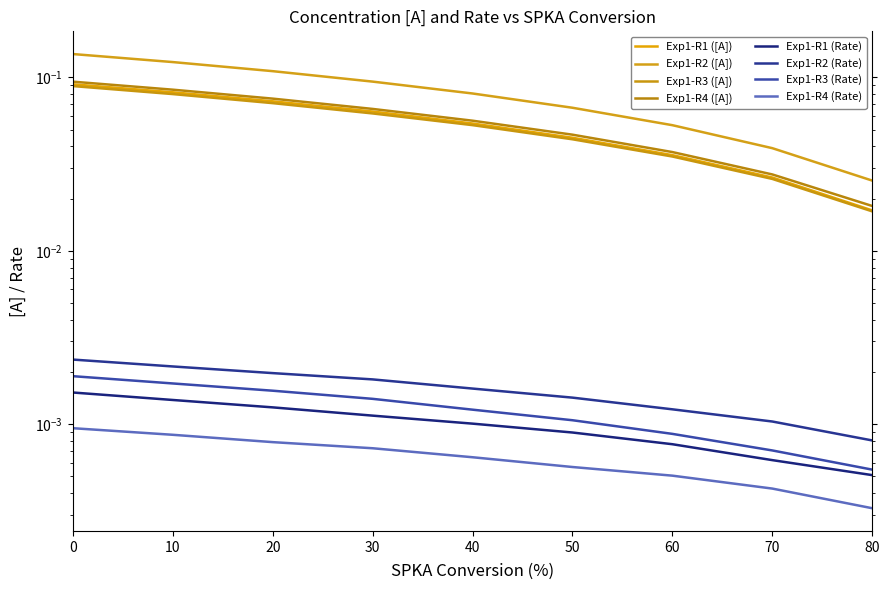

At which label does Exp1-R2 ([A]) reach its minimum?

80